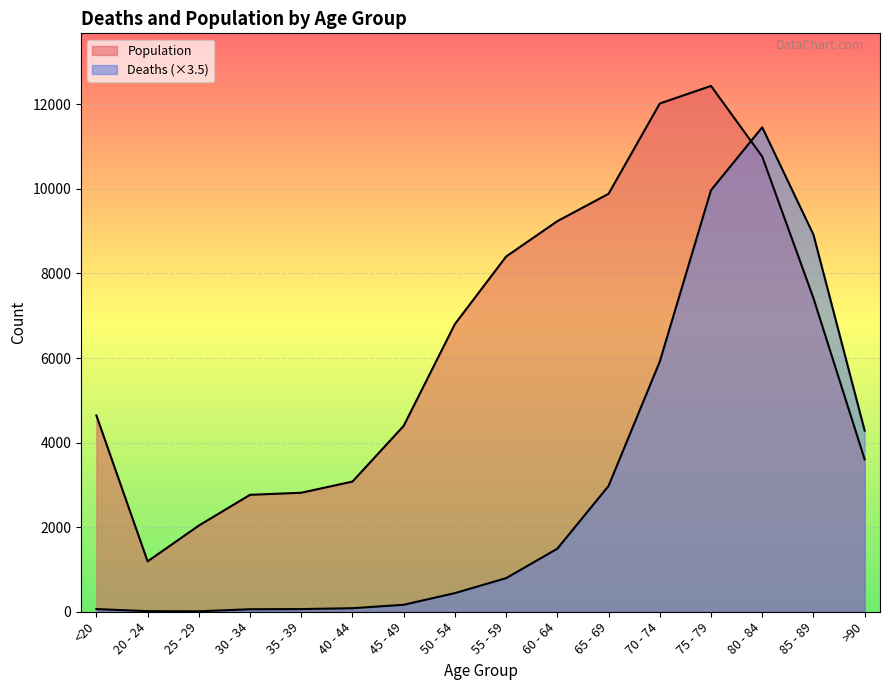

At which category is the sum across all series the highest?

75 - 79